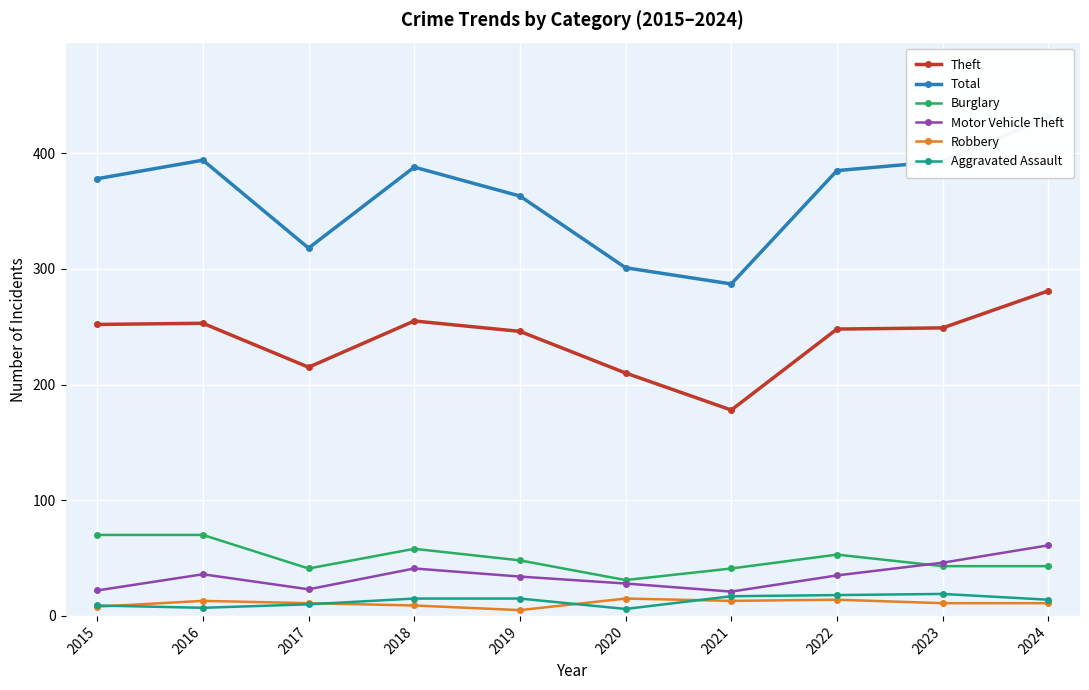

Count the number of categories in the chart.

10